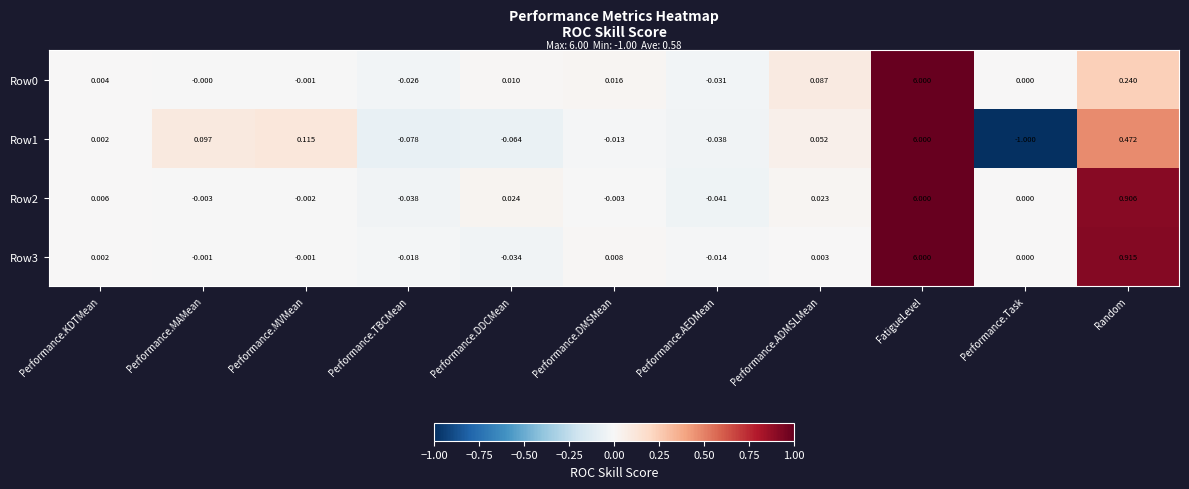

Which series has the largest total across all categories?

Row2